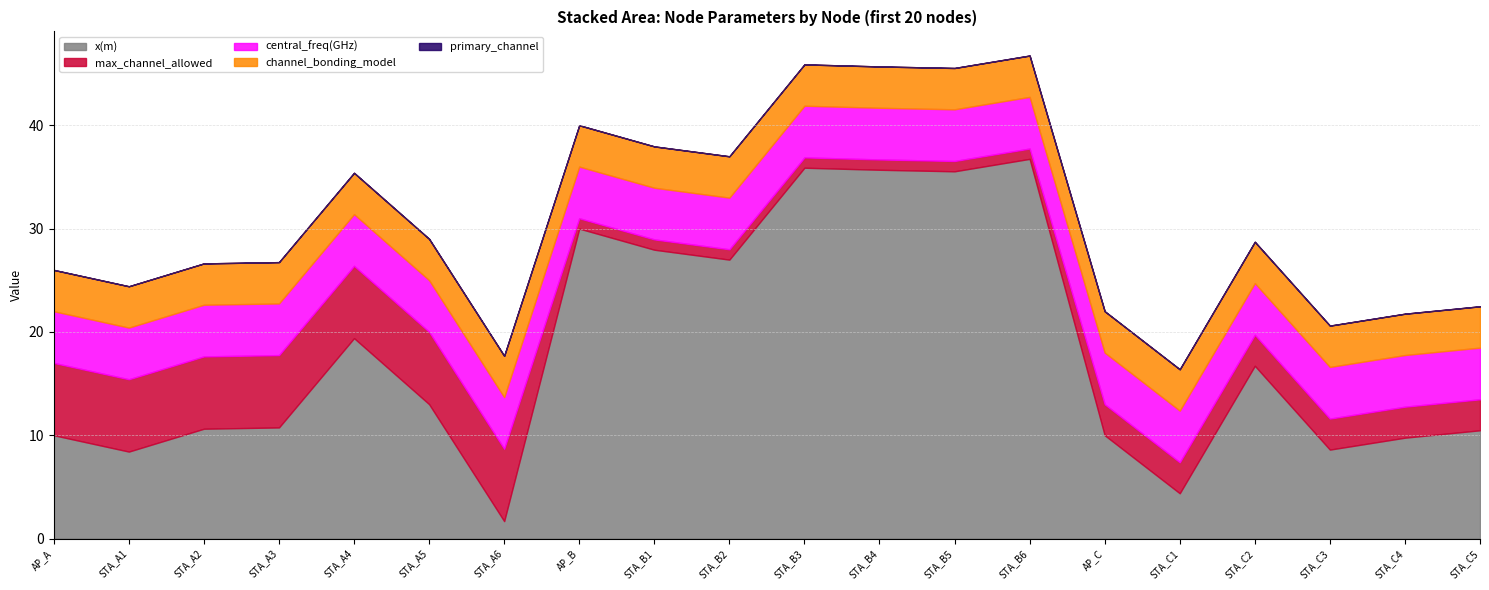

Between AP_C and AP_B, which is larger?

AP_B